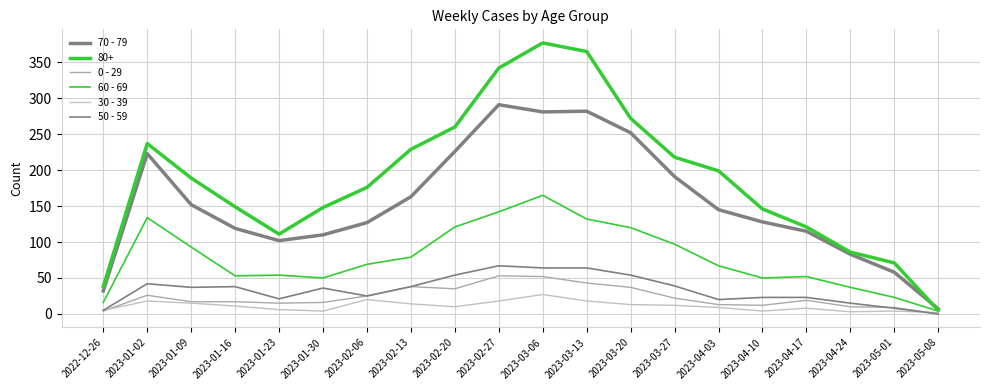

Between 2023-03-27 and 2023-04-03, which series saw the biggest shift?

70 - 79